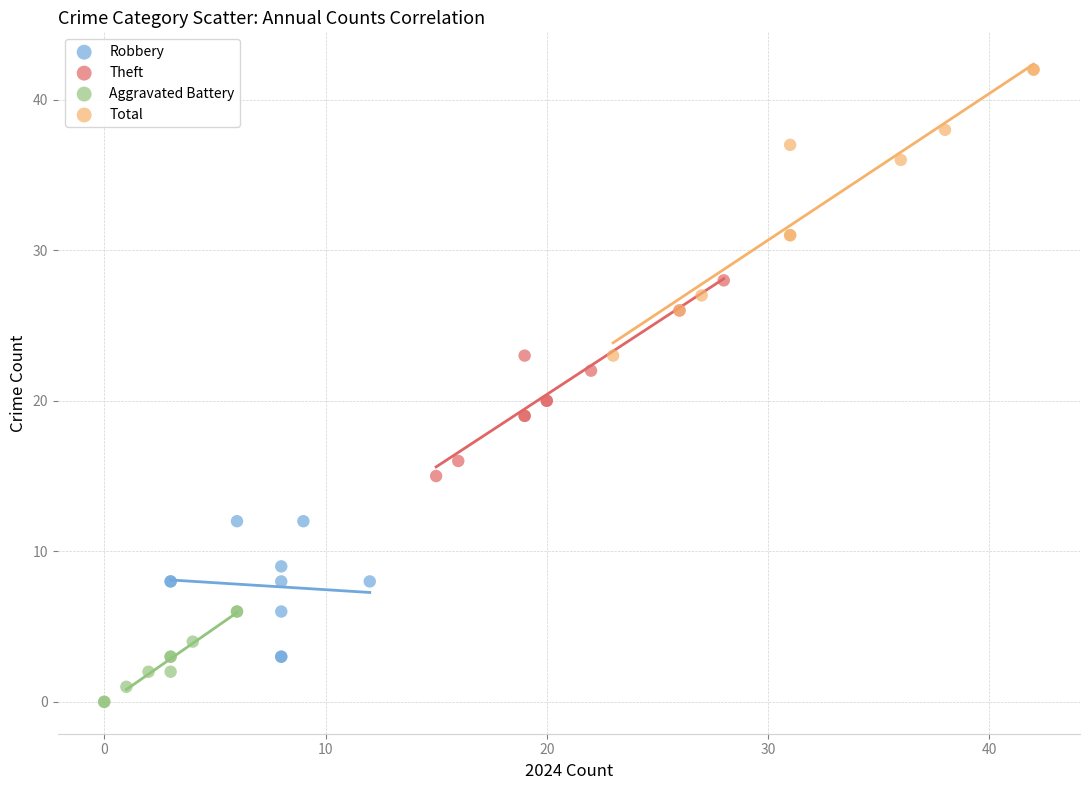

Which series has the largest Y range (max minus min)?

Total